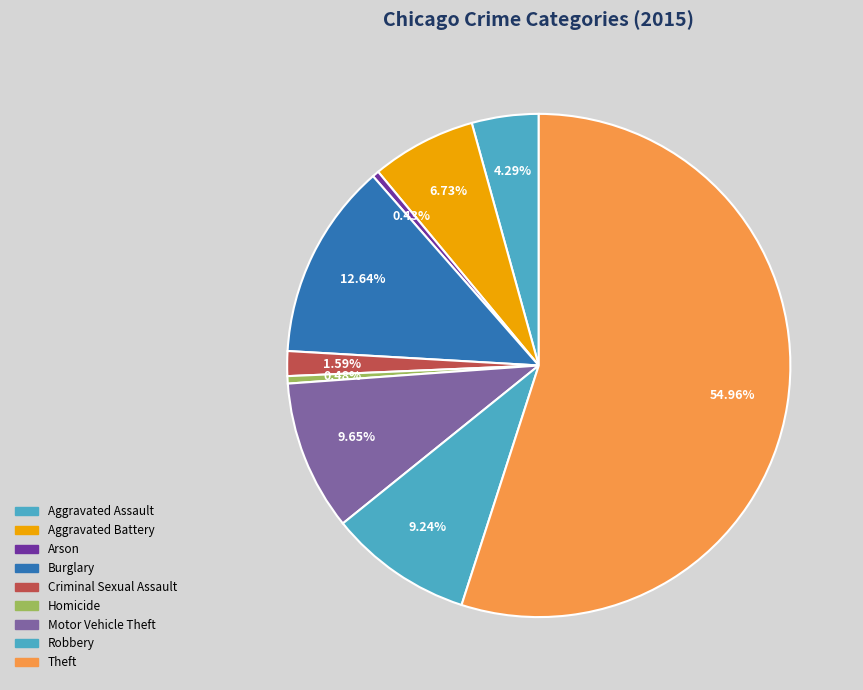

Count the number of slices in the pie.

9